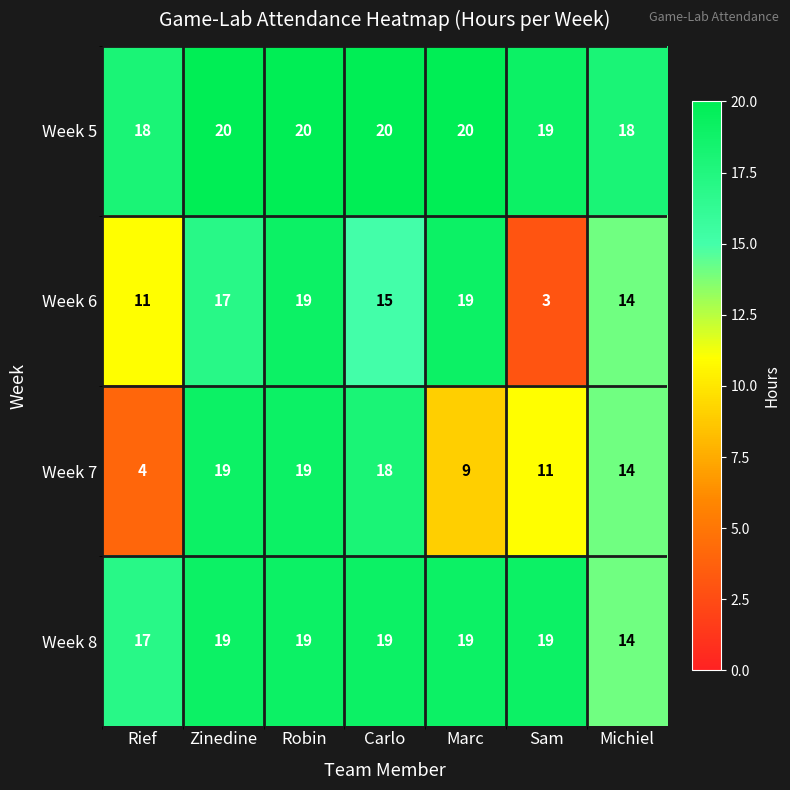

Where is Week 8 nearest to the value 16?

Rief